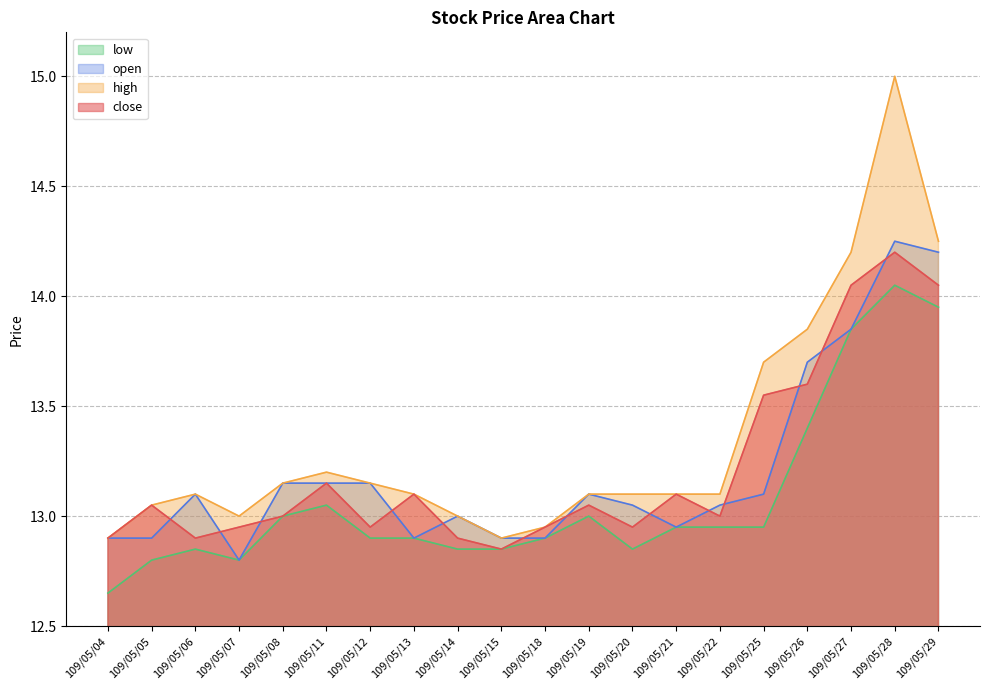

What is the difference between the second highest and second lowest values in the close series?

1.2